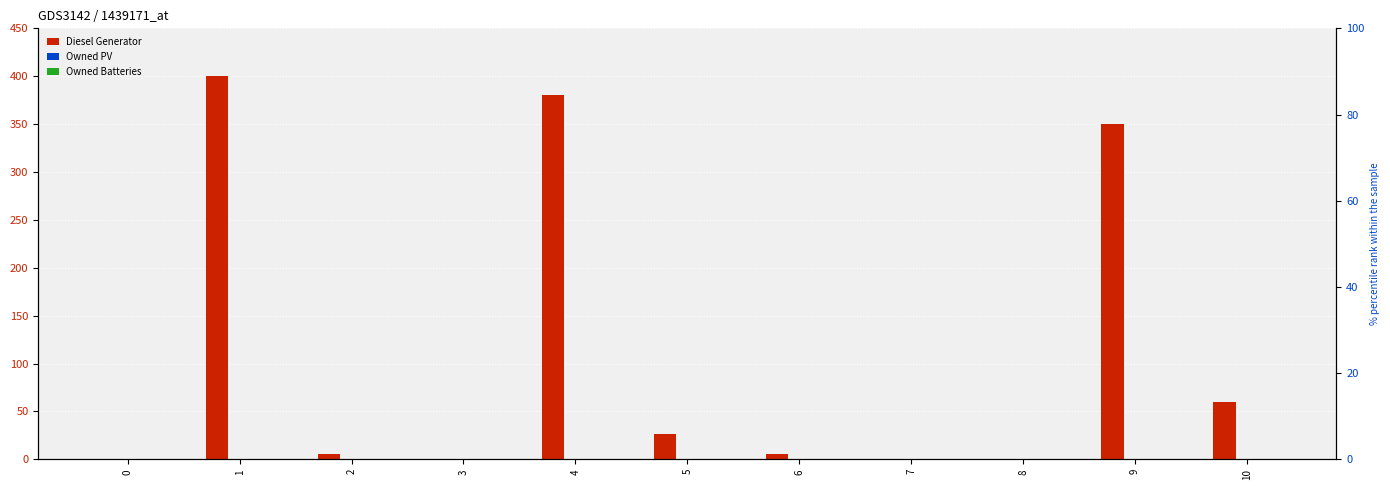

Reading left to right, transcribe all the data shown in this chart.

Diesel Generator: 0=0	1=400	2=5	3=0	4=380	5=26	6=5	7=0	8=0	9=350	10=60
Owned PV: 0=0	1=0	2=0	3=0	4=0	5=0	6=0	7=0	8=0	9=0	10=0
Owned Batteries: 0=0	1=0	2=0	3=0	4=0	5=0	6=0	7=0	8=0	9=0	10=0